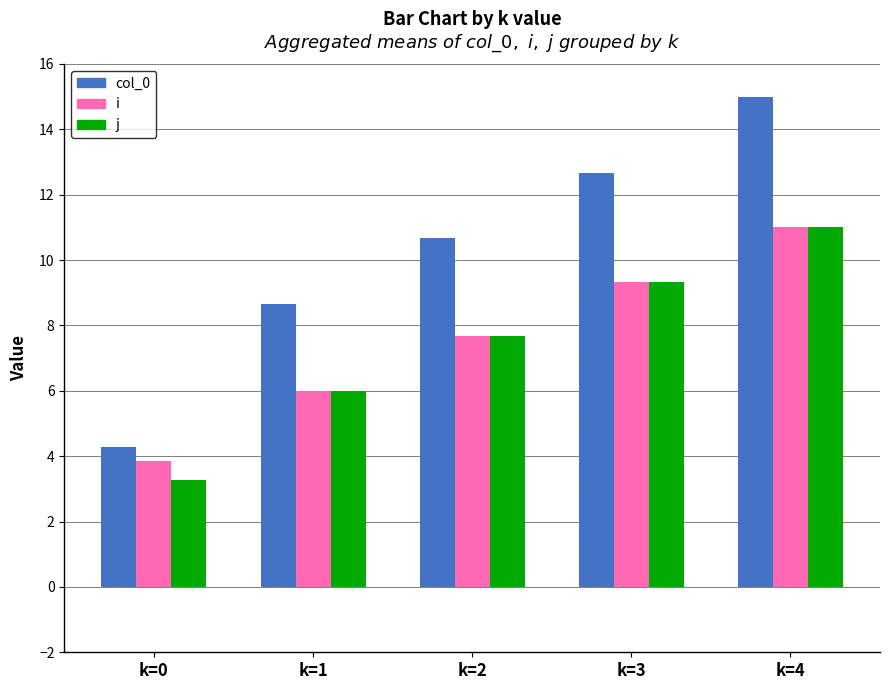

How many data points does each series have?

5